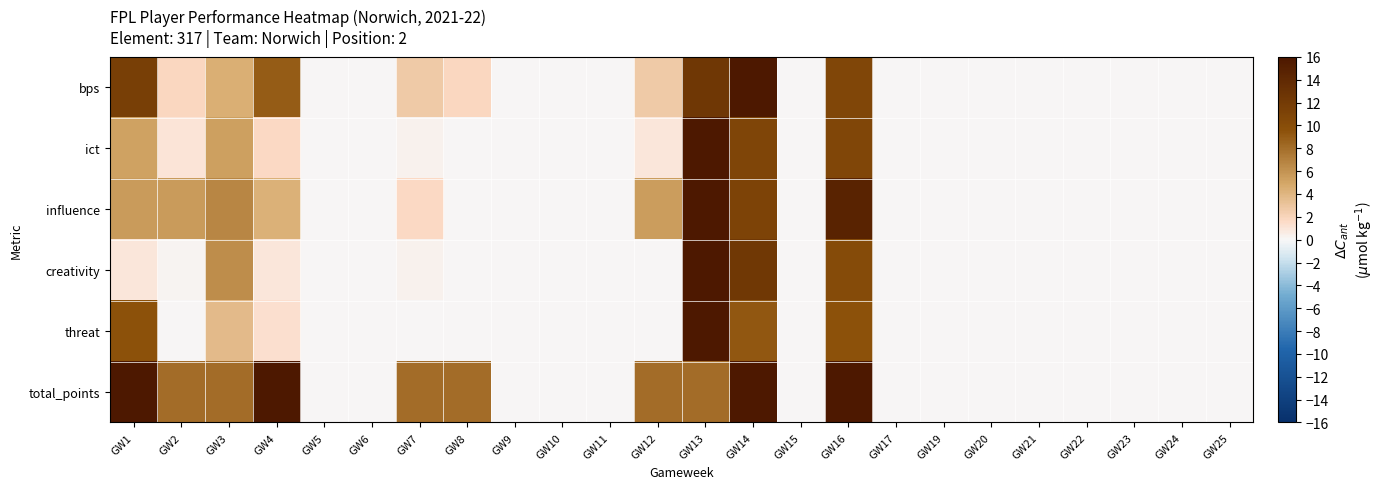

At which category is the sum across all series the highest?

GW13